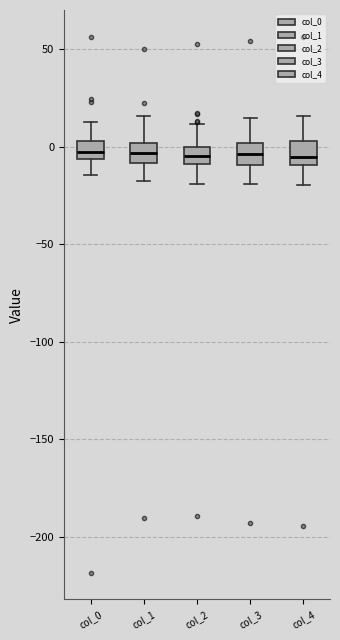

Reading left to right, read every box against the y-axis: the position of its median line, the range the box covers, and the ends of its whiskers. The values are not printed on the chart, so give them approximately, as read against the axis.

col_0: median -5 (inside the box), box -5 to 5, whiskers -15 to 15
col_1: median -5, box -10 to 0, whiskers -20 to 15
col_2: median -5, box -10 to 0, whiskers -20 to 10
col_3: median -5, box -10 to 0, whiskers -20 to 15
col_4: median -5, box -10 to 5, whiskers -20 to 15